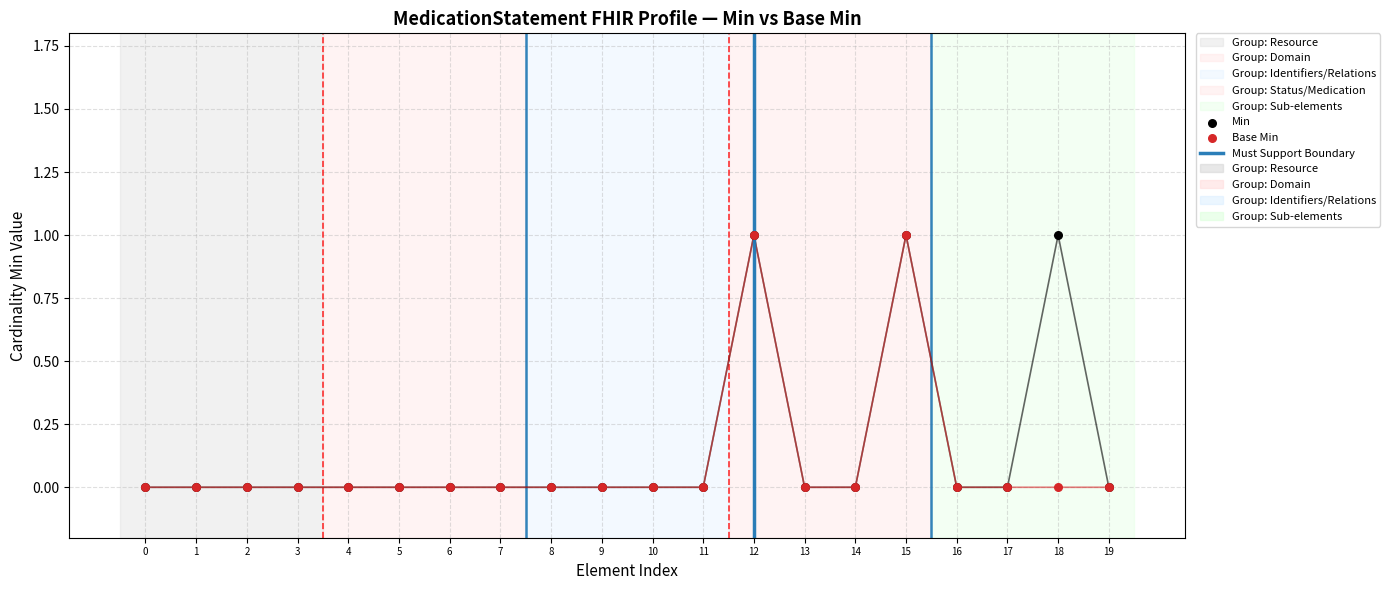

Is the value of Base Min at 8 greater than the value of Min at 7?

No